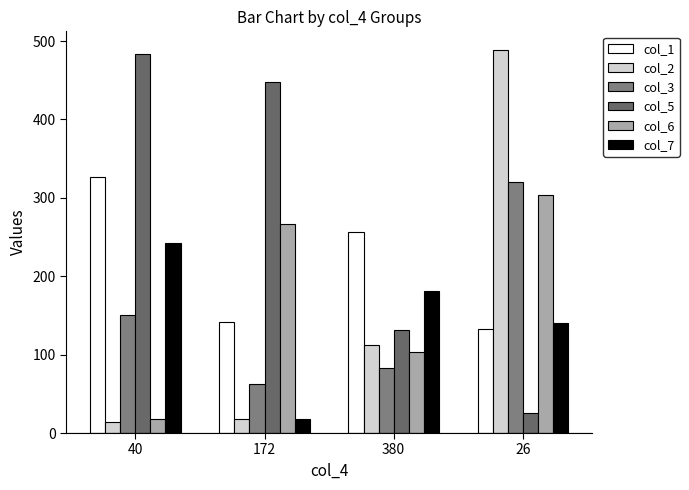

What is the difference between the highest and lowest values at 380?

173